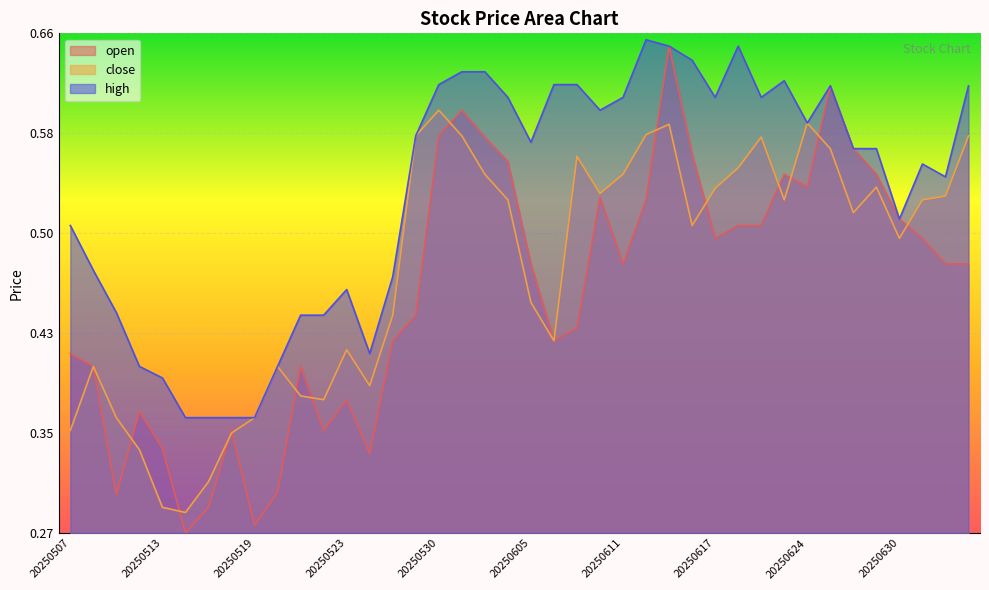

List the labels in order of high value, largest first.

20250612, 20250613, 20250618, 20250616, 20250602, 20250603, 20250623, 20250530, 20250606, 20250609, 20250625, 20250703, 20250604, 20250611, 20250617, 20250620, 20250610, 20250624, 20250529, 20250605, 20250626, 20250627, 20250701, 20250702, 20250630, 20250507, 20250508, 20250528, 20250523, 20250509, 20250521, 20250522, 20250527, 20250512, 20250520, 20250513, 20250514, 20250515, 20250516, 20250519